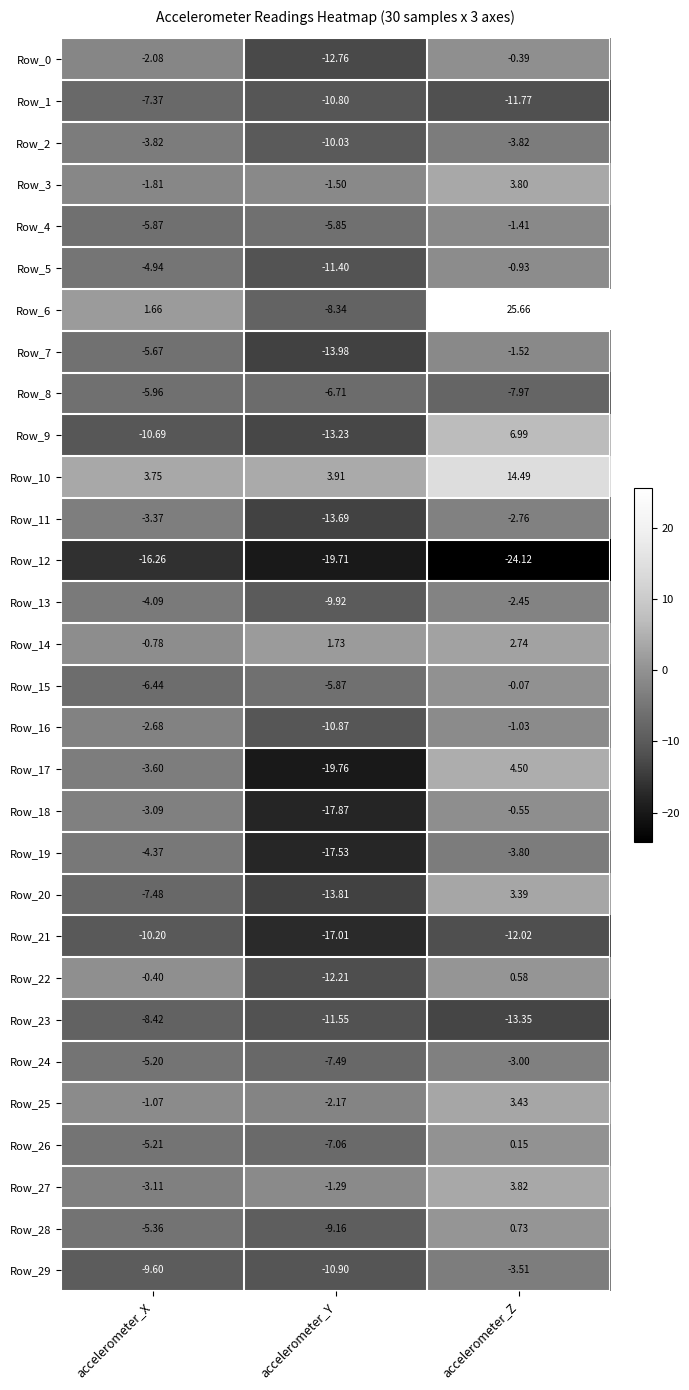

List the labels in order of Row_1 value, smallest first.

accelerometer_Z, accelerometer_Y, accelerometer_X